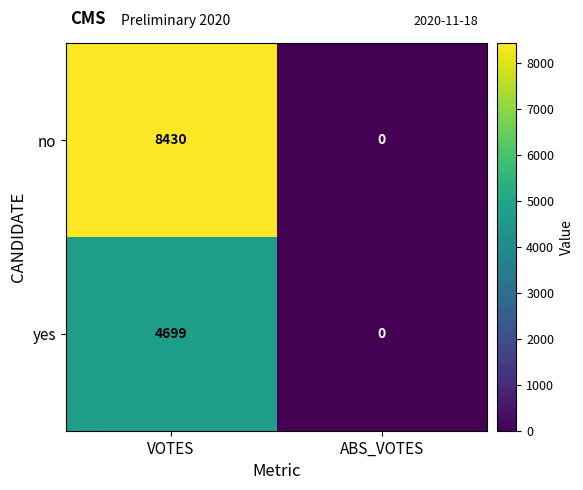

Reading left to right, list all the values displayed in this chart.

no: VOTES=8430	ABS_VOTES=0
yes: VOTES=4699	ABS_VOTES=0